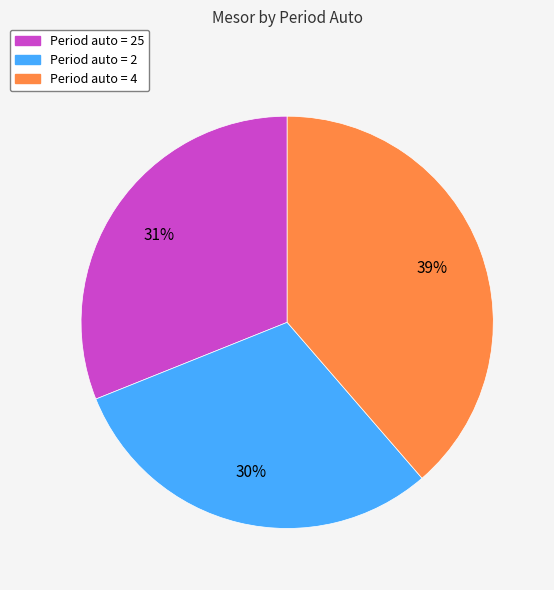

Count the number of slices in the pie.

3